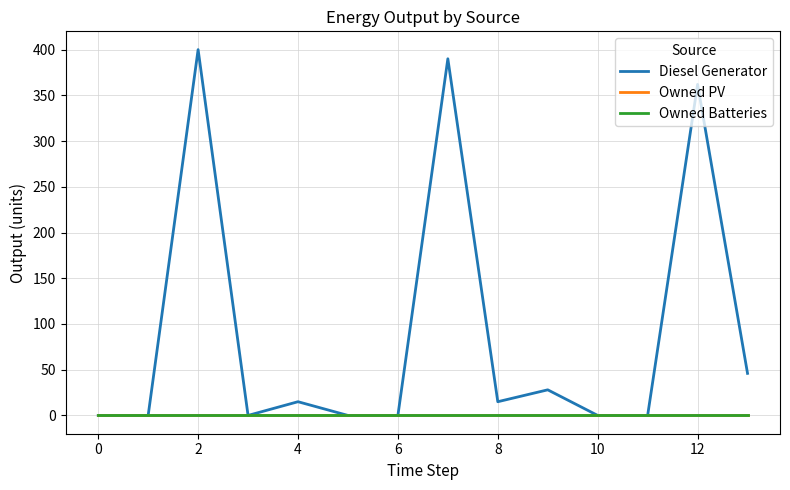

Does the chart display data point markers on the line(s)?

No